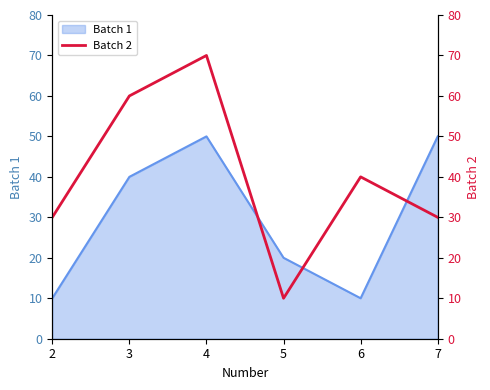

Is it true that the value at 5 is 6?

False